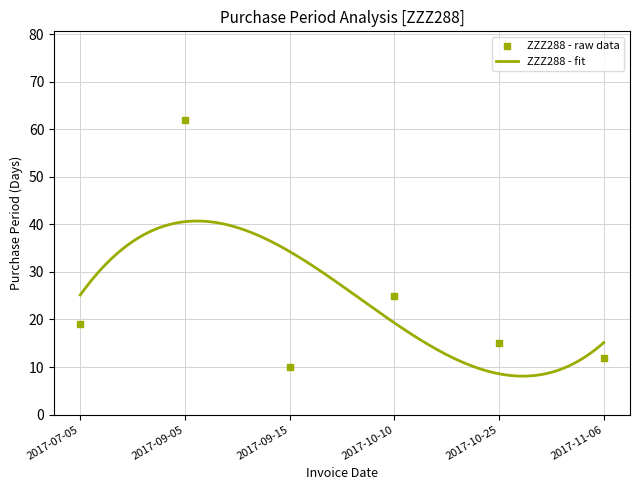

What is the change in value from 2017-09-15 to 2017-11-06?

+2